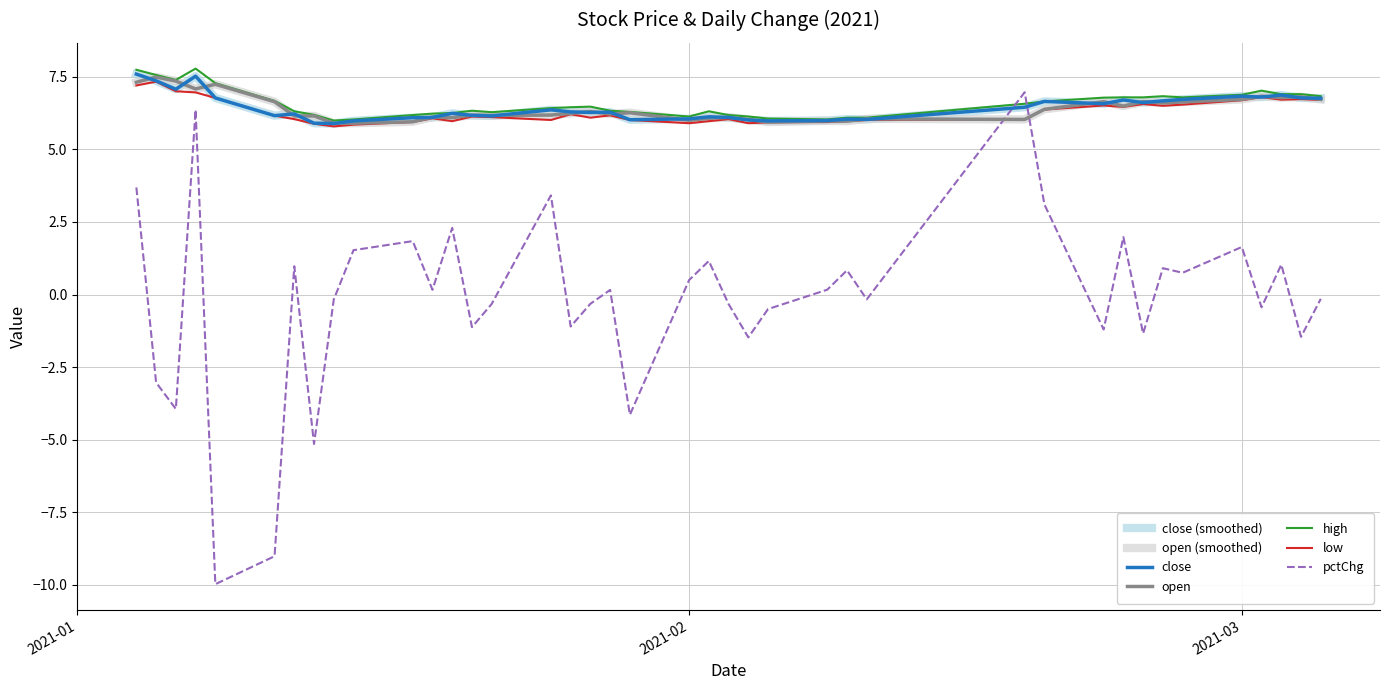

At which label is low closest to 6?

2021-01-25